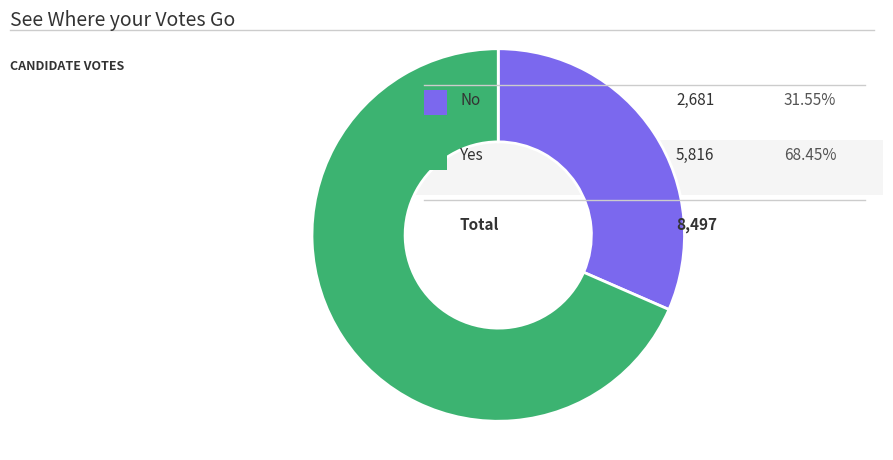

Is there any slice that represents more than half of the pie?

Yes